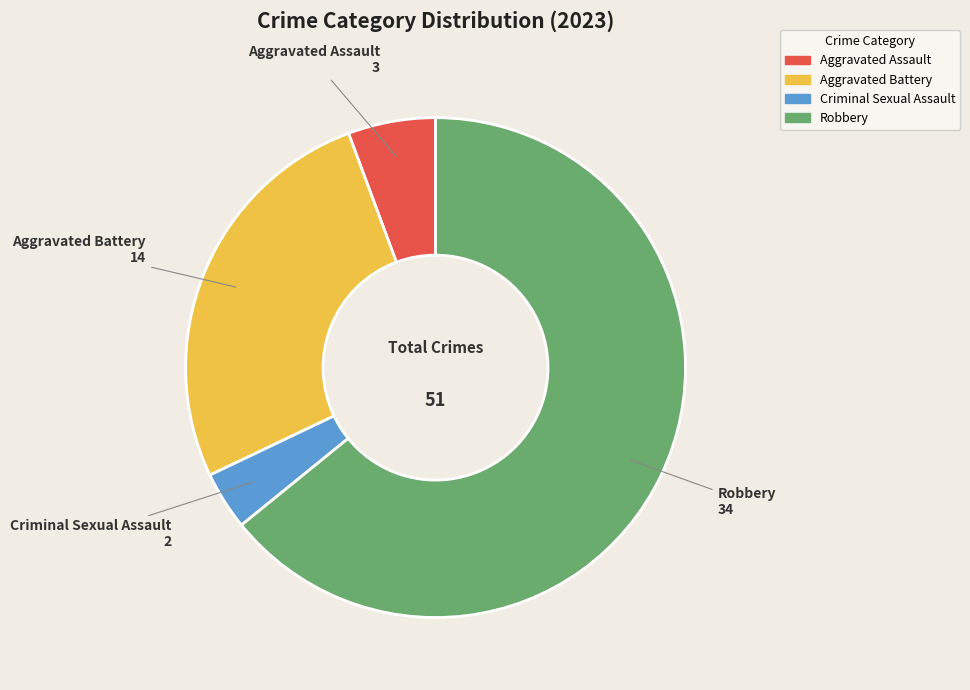

Is there any slice that represents more than half of the pie?

Yes